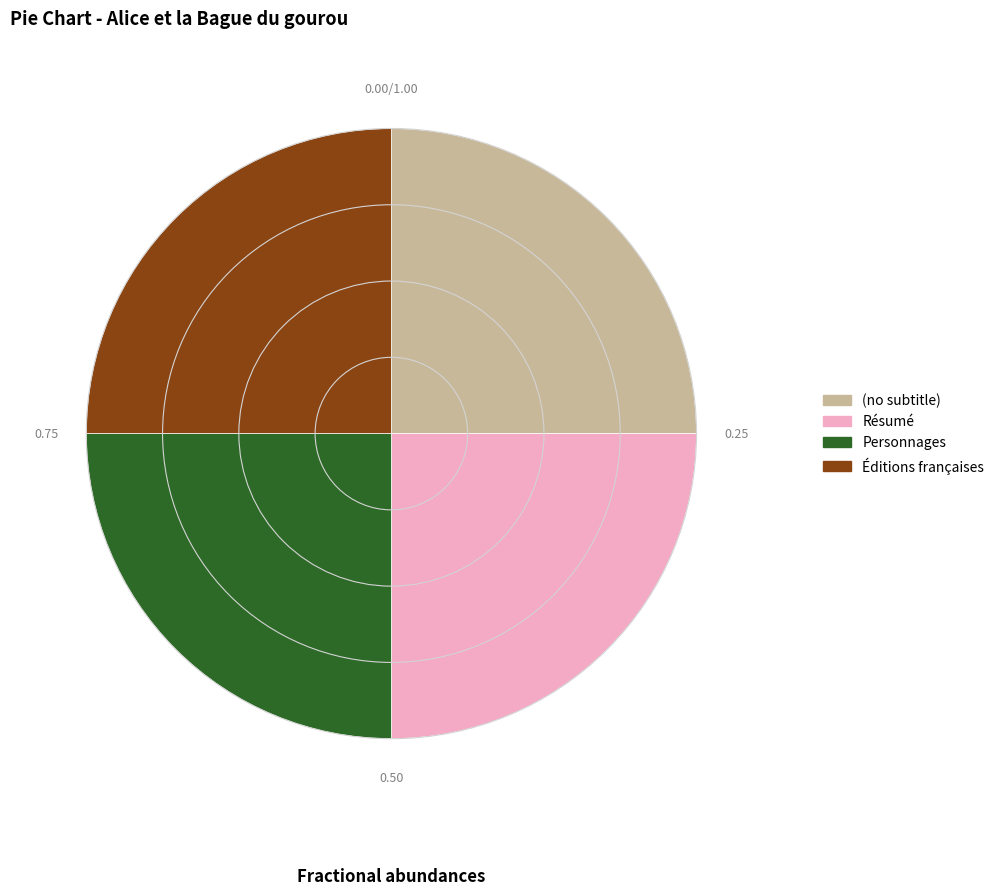

Is there a majority slice in this chart?

No